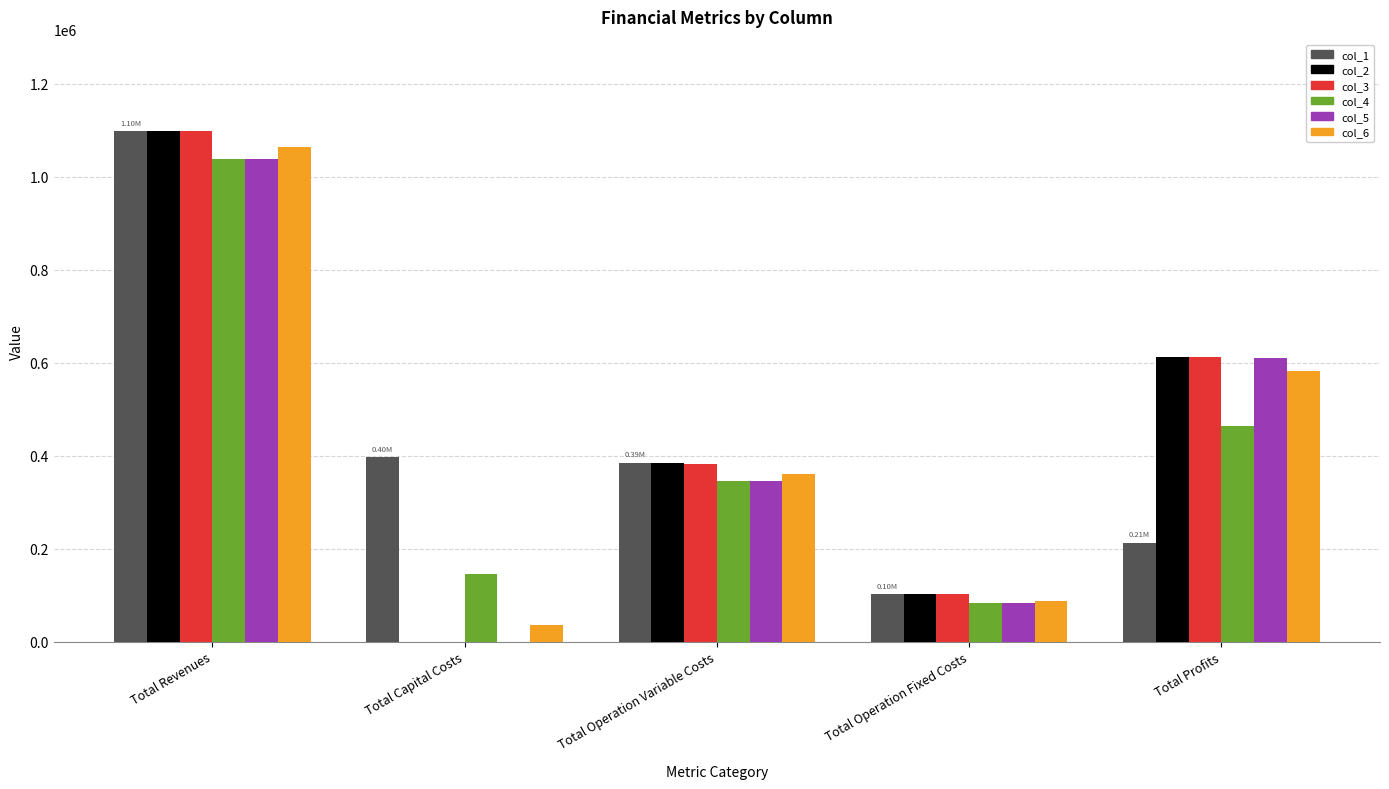

What is the total value across all series at Total Operation Fixed Costs?

562342.7